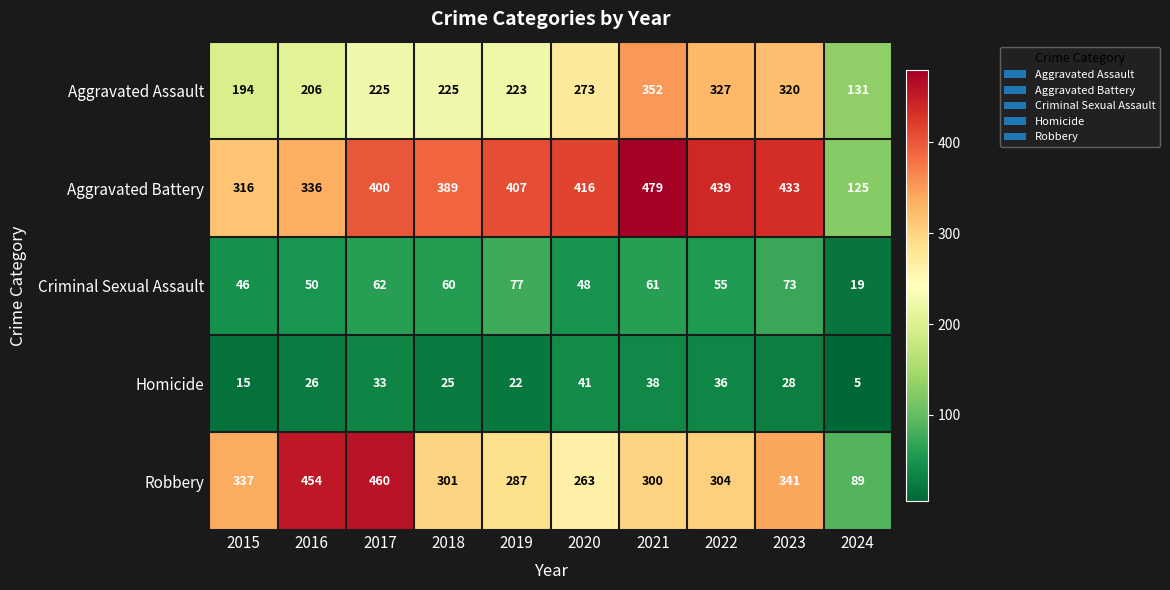

What value does the Aggravated Assault series have at 2018?

225